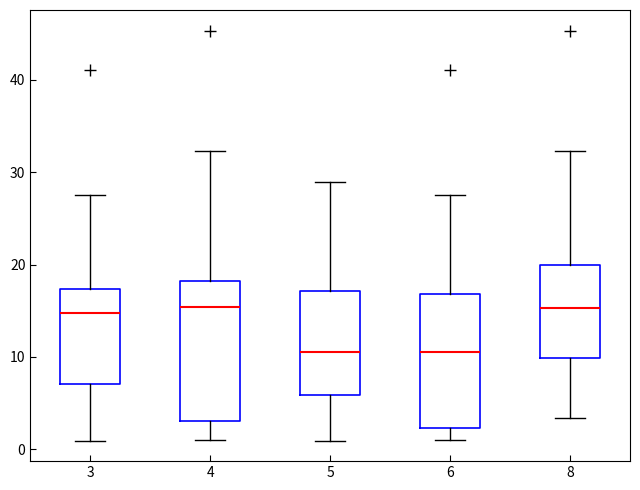

Reading left to right, transcribe this box plot: for each box, give where its median line is, the range the box spans, and where its two whiskers end, as read against the y-axis. The values are not printed on the chart, so give them approximately, as read against the axis.

3: median 15, box 7 to 17, whiskers 1 to 27
4: median 15, box 3 to 18, whiskers 1 to 32
5: median 11, box 6 to 17, whiskers 1 to 29
6: median 11, box 2 to 17, whiskers 1 to 27
8: median 15, box 10 to 20, whiskers 3 to 32